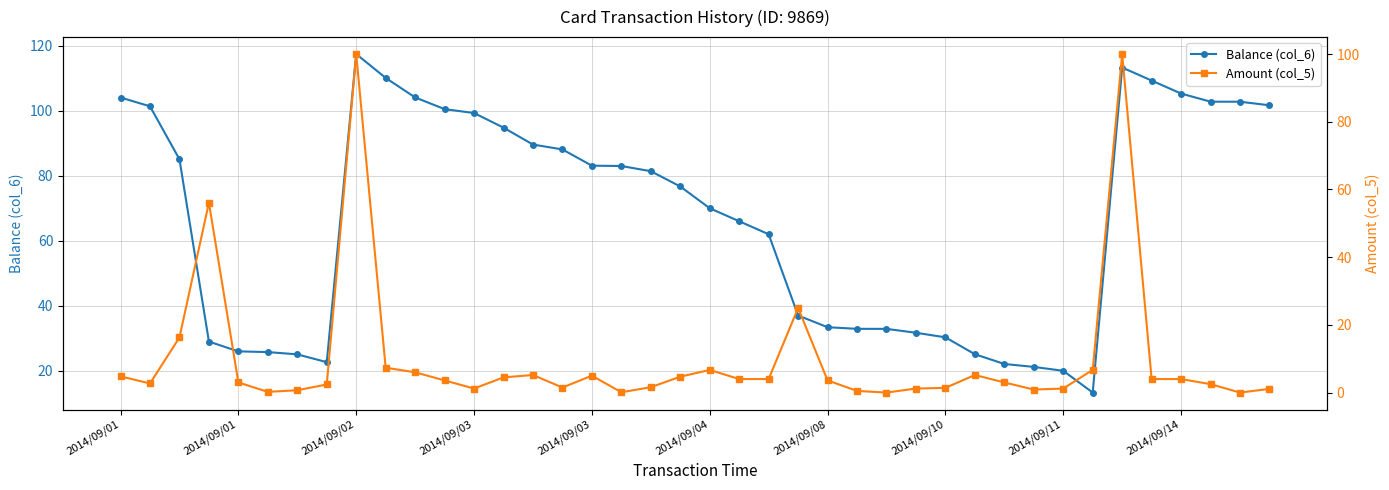

How many categories are shown in the chart?

40